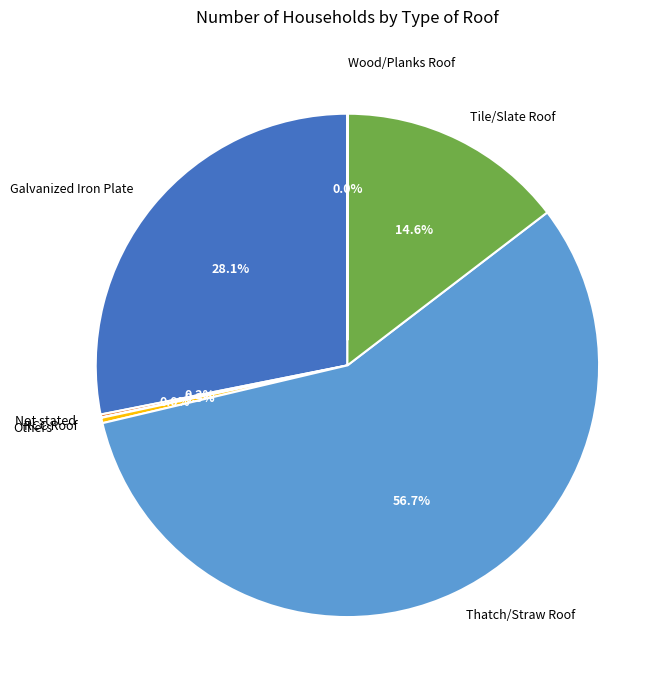

Is it true that RCC Roof is 0% of the pie?

True